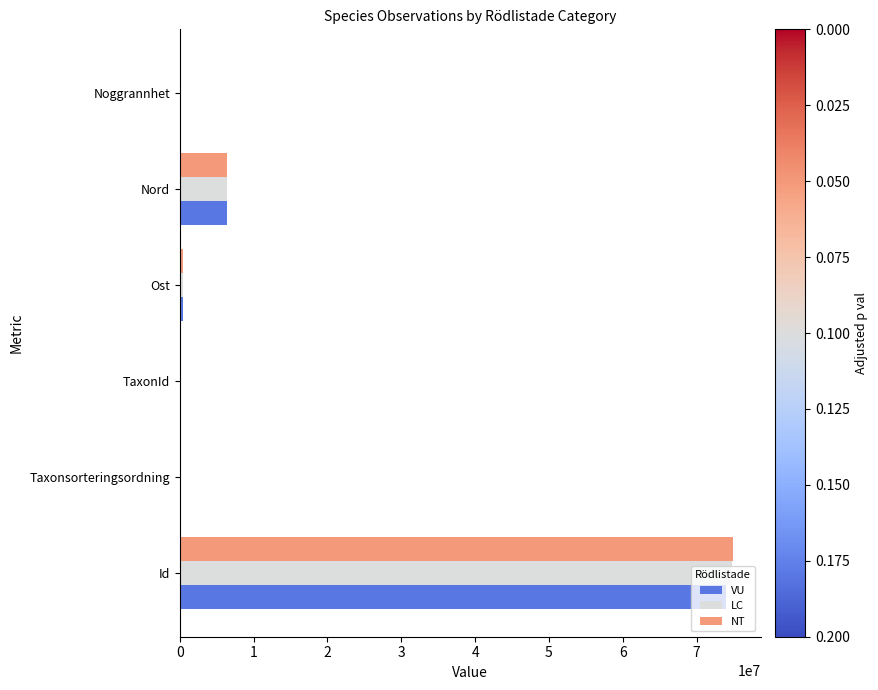

At which category is the sum across all series the highest?

Id